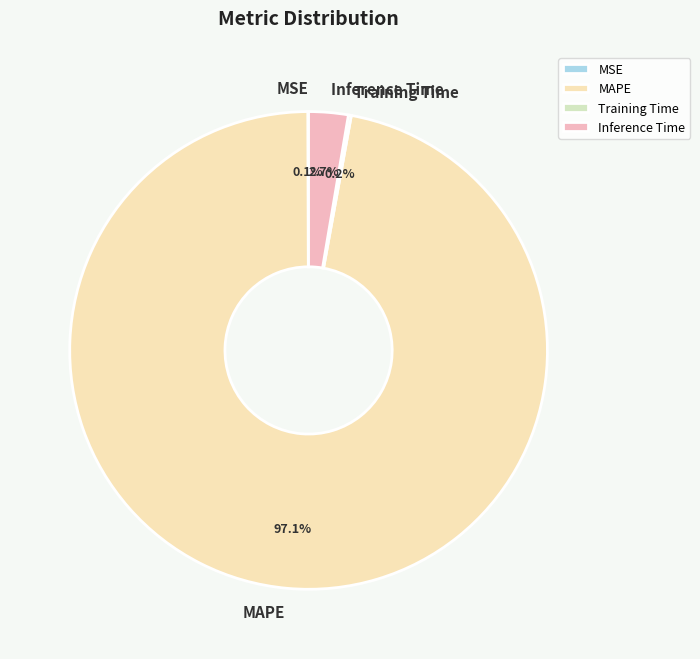

What is the majority slice?

MAPE